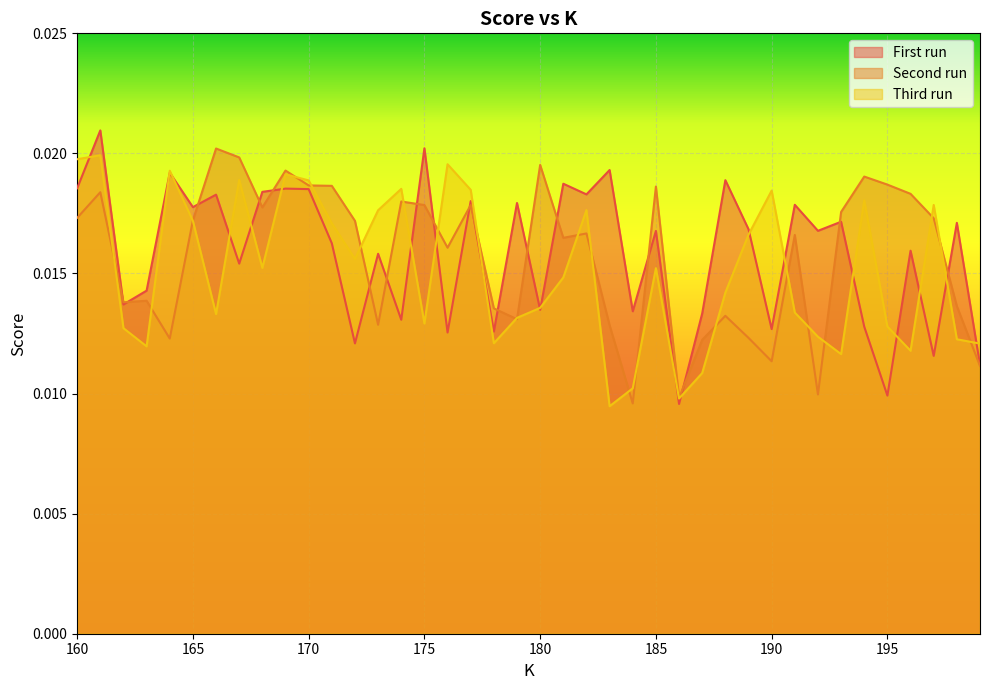

How many lines are shown in the chart?

3